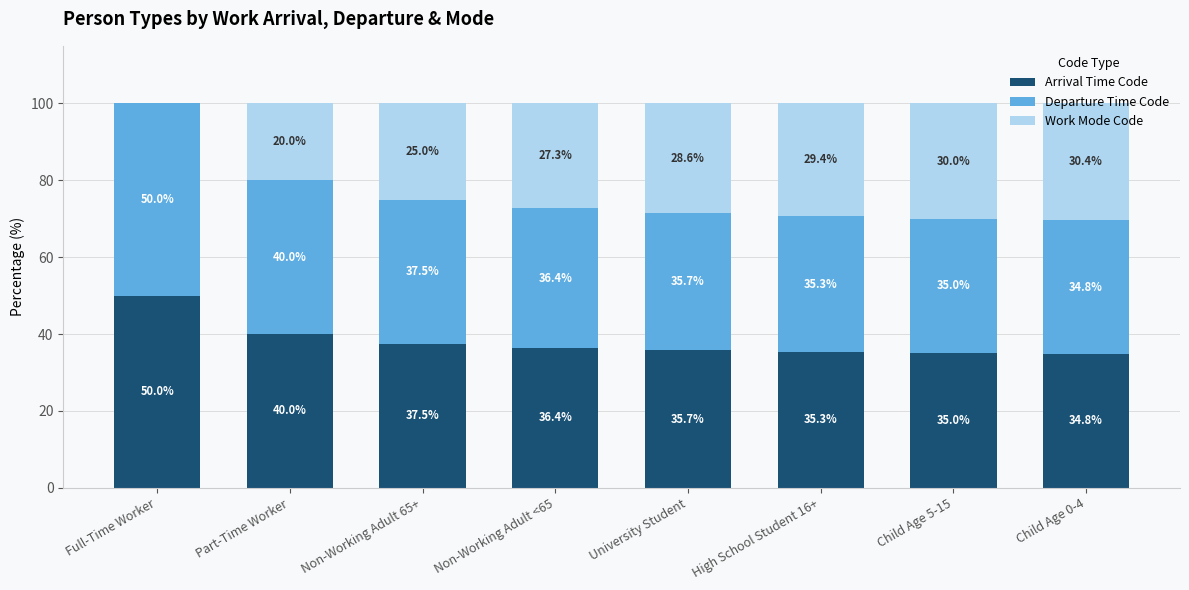

The value of Arrival Time Code at University Student is 52.6. True or false?

False